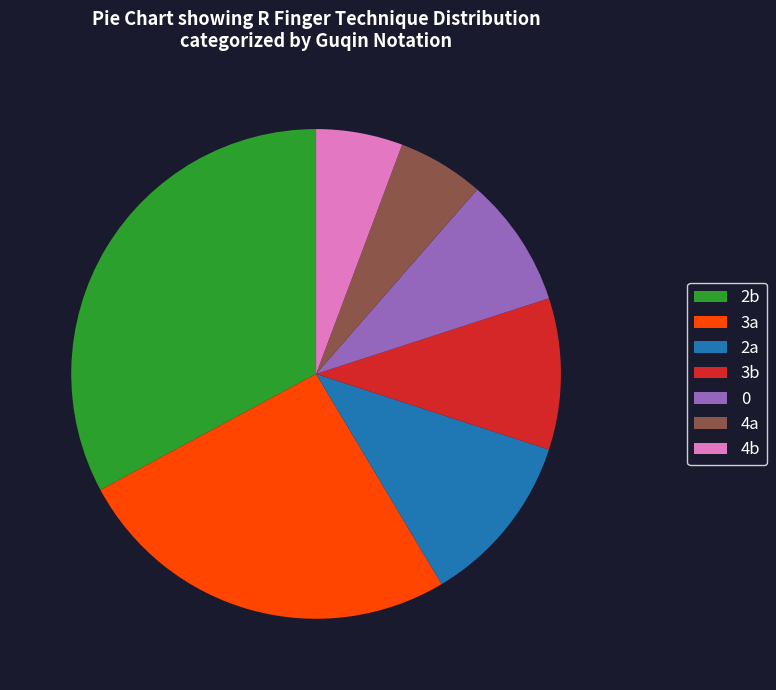

Do 2a and 3a together represent more than half of the pie?

No